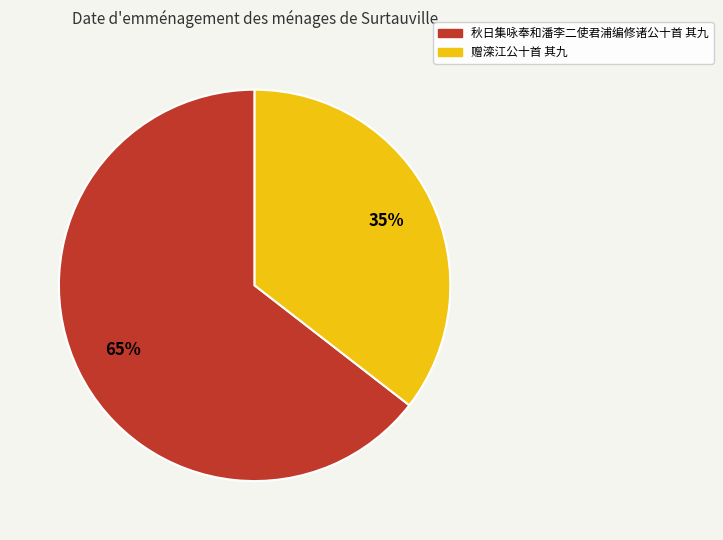

To the nearest percent, what is the average slice percentage?

50%